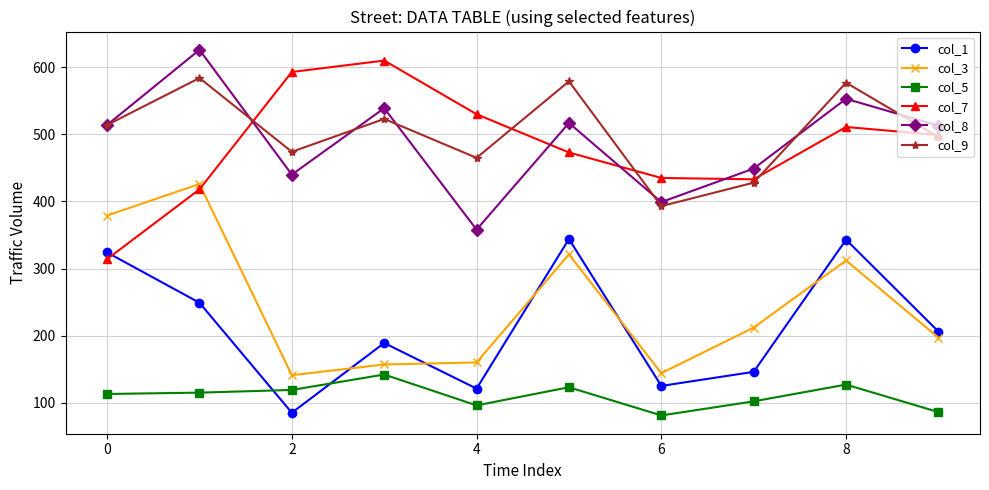

Is this an area chart (filled region under the line)?

No